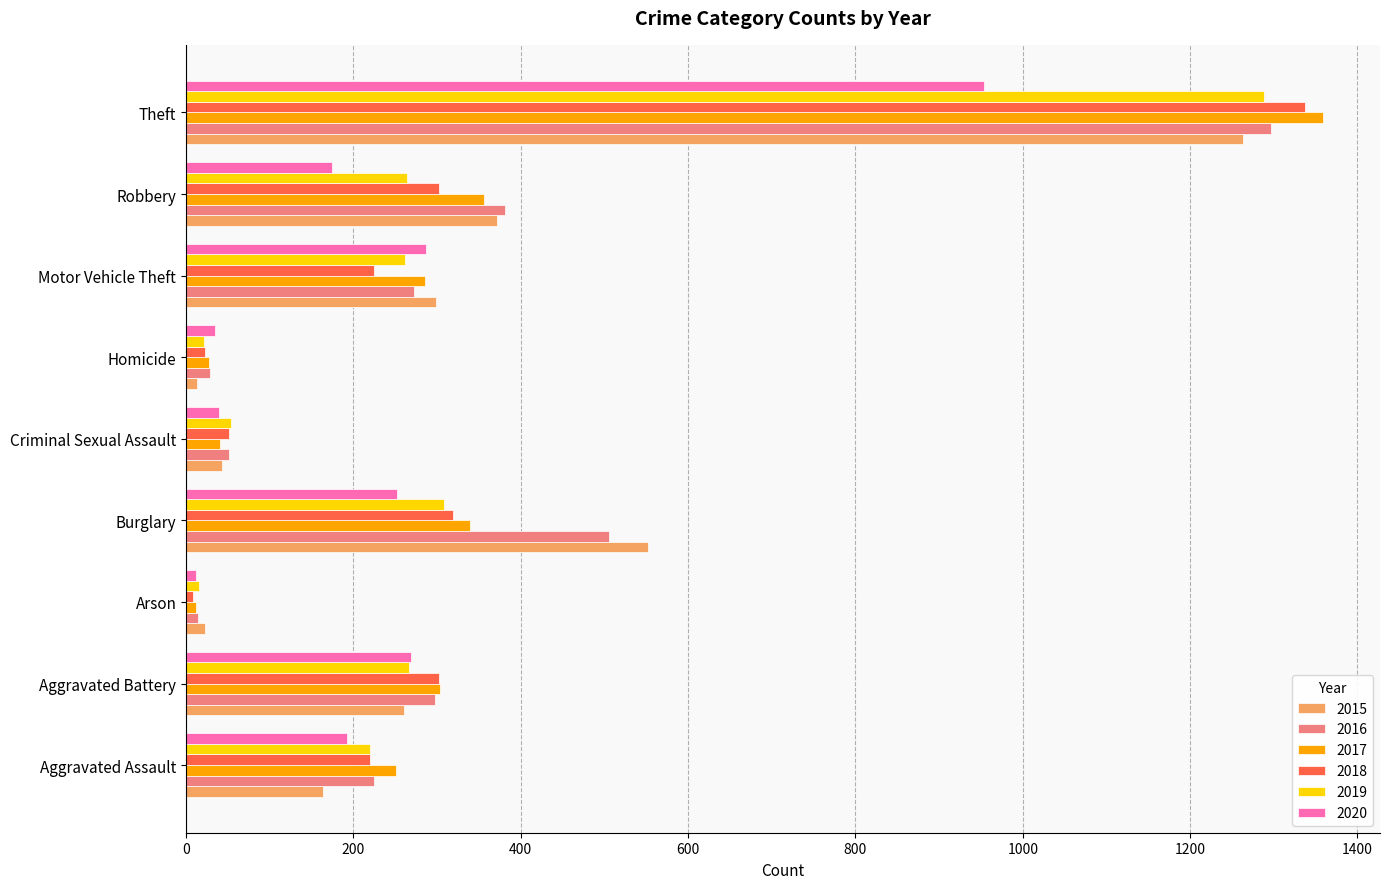

Which series has the largest range (max minus min)?

2017